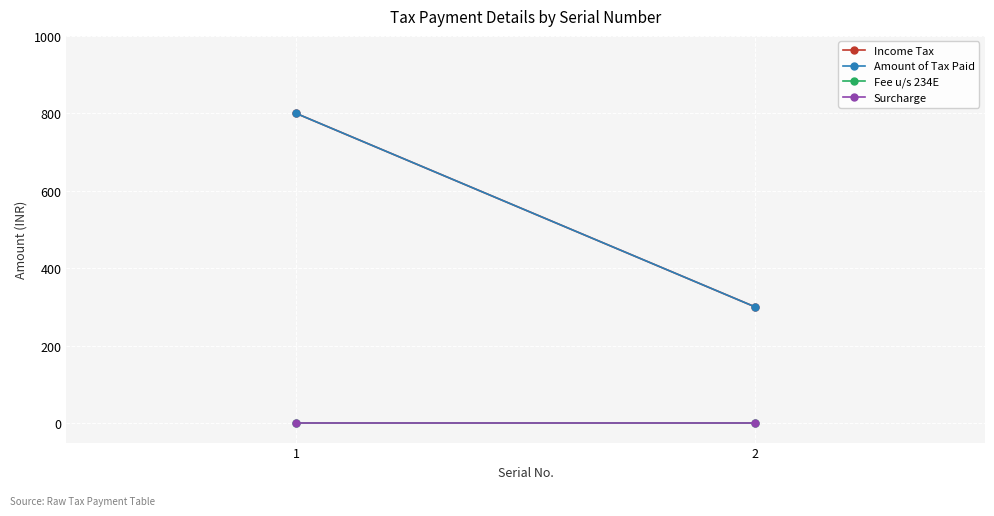

Reading left to right, transcribe all the data shown in this chart.

Income Tax: 1=800	2=300
Amount of Tax Paid: 1=800	2=300
Fee u/s 234E: 1=0	2=0
Surcharge: 1=0	2=0